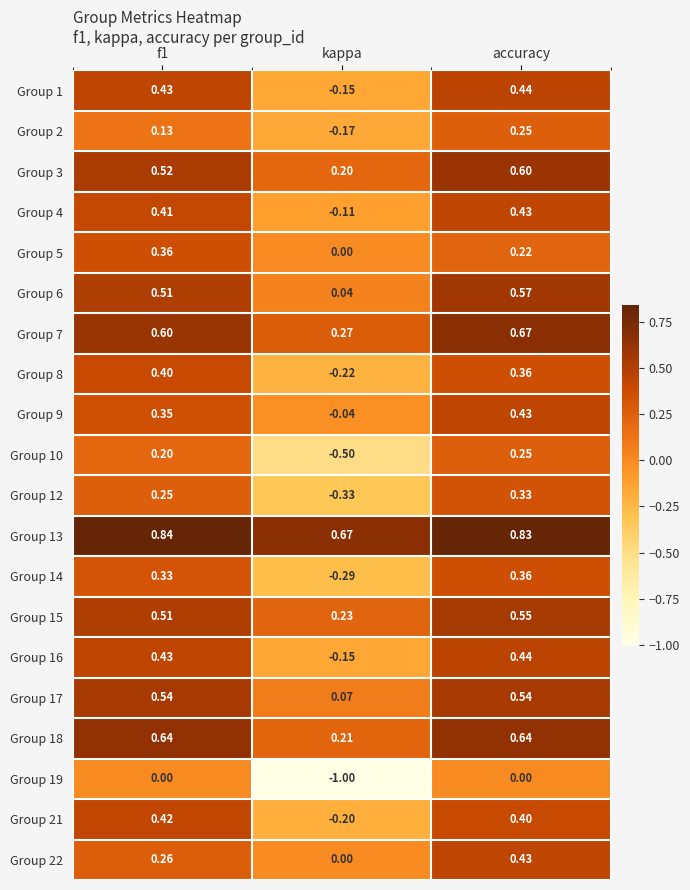

How many negative values does the Group 4 series have?

1